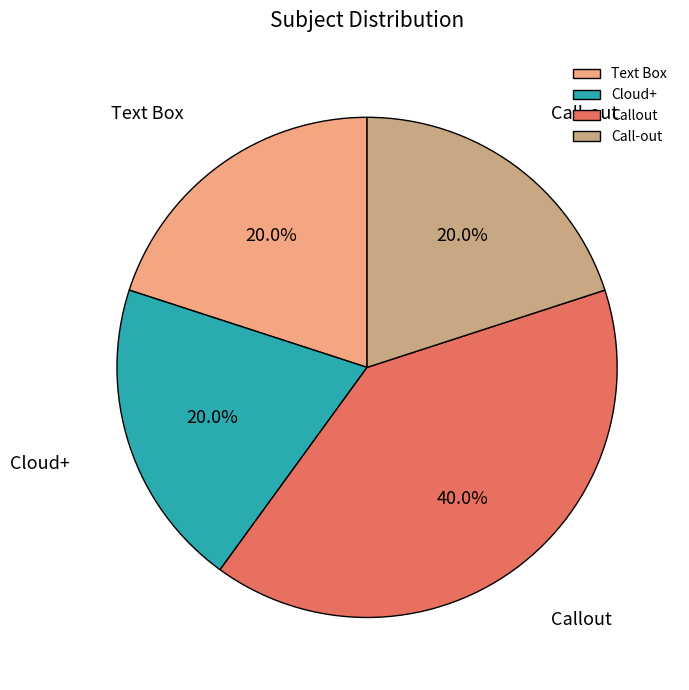

Is there a majority slice in this chart?

No